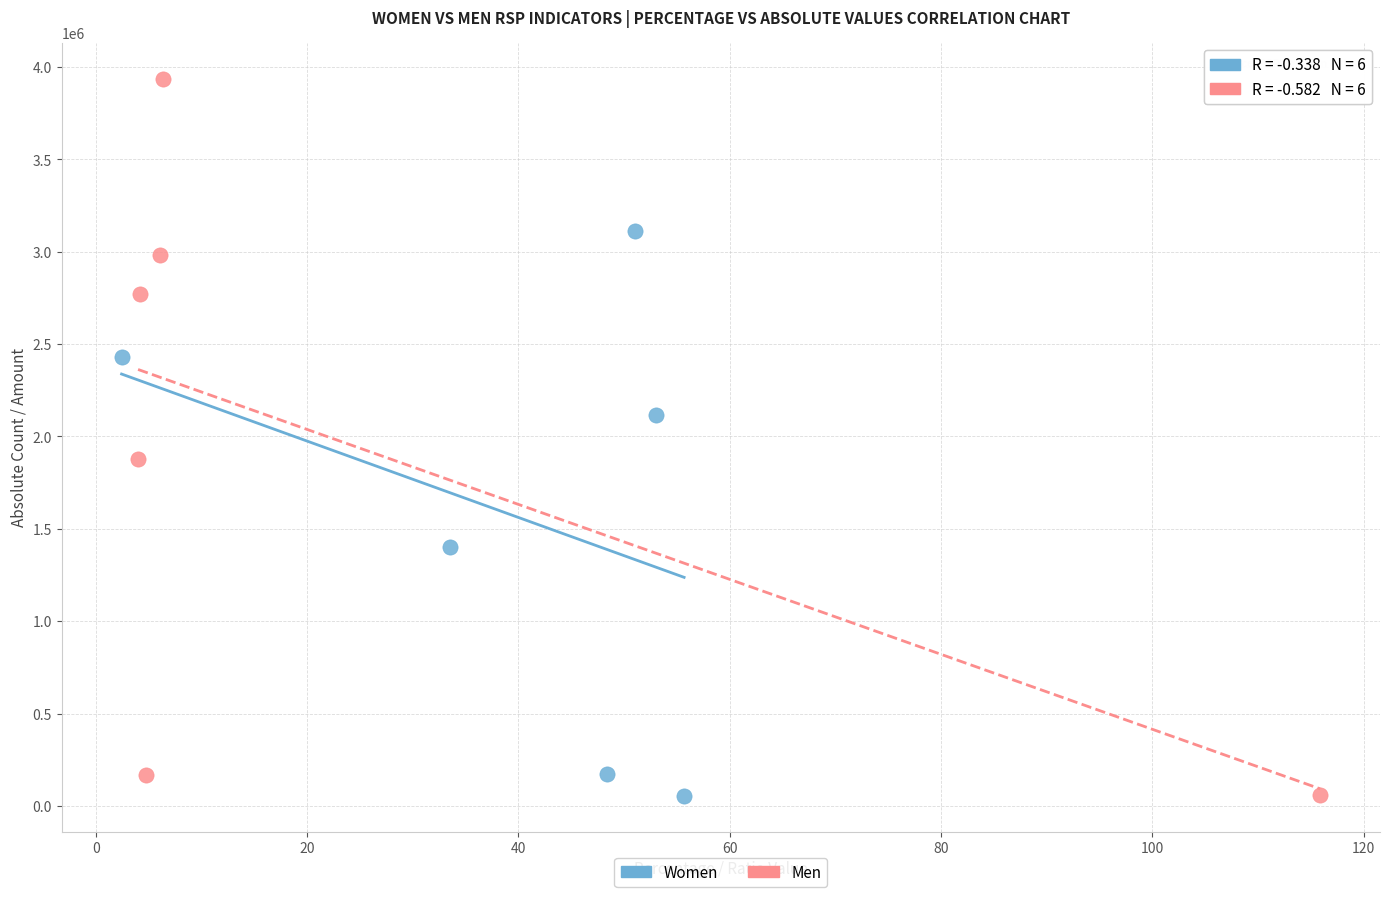

Which series has the largest Y range (max minus min)?

Men